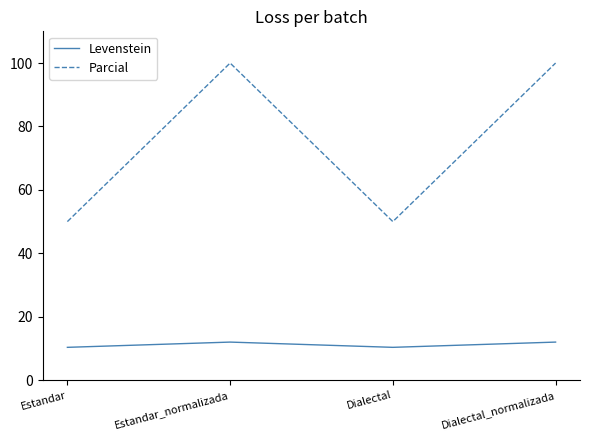

Is it true that Parcial equals 142.8 at Dialectal_normalizada?

False